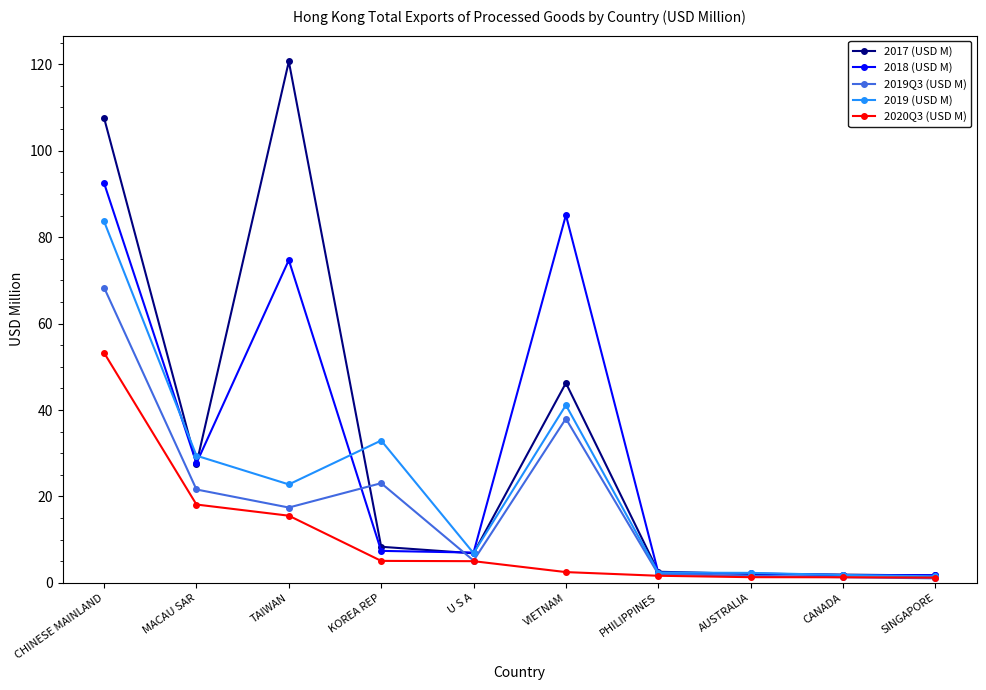

Which series has the largest total across all categories?

2017 (USD M)